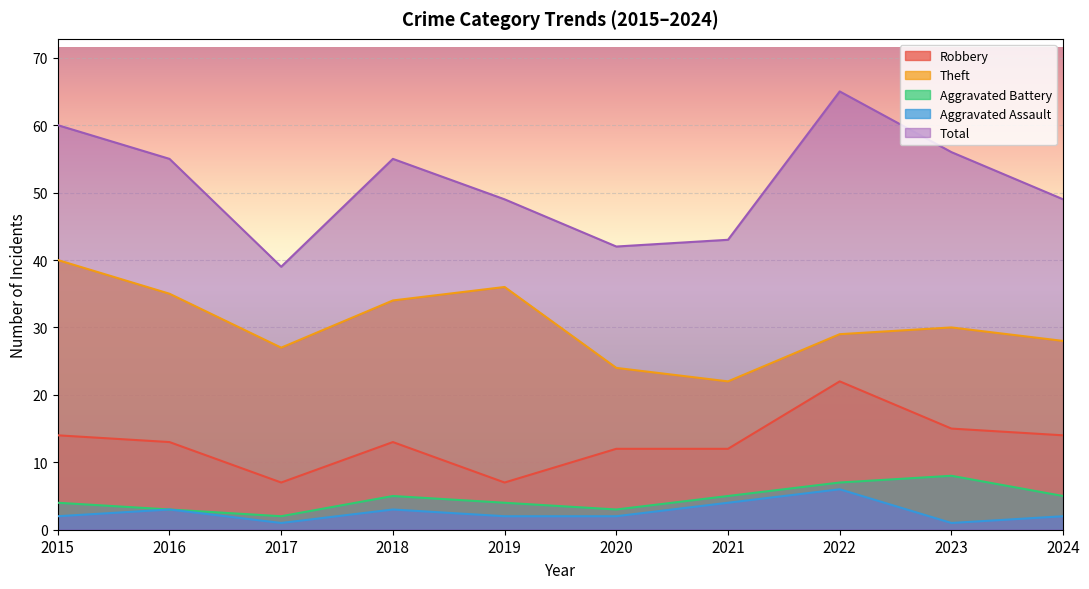

How many values in the Aggravated Battery series exceed 5?

2